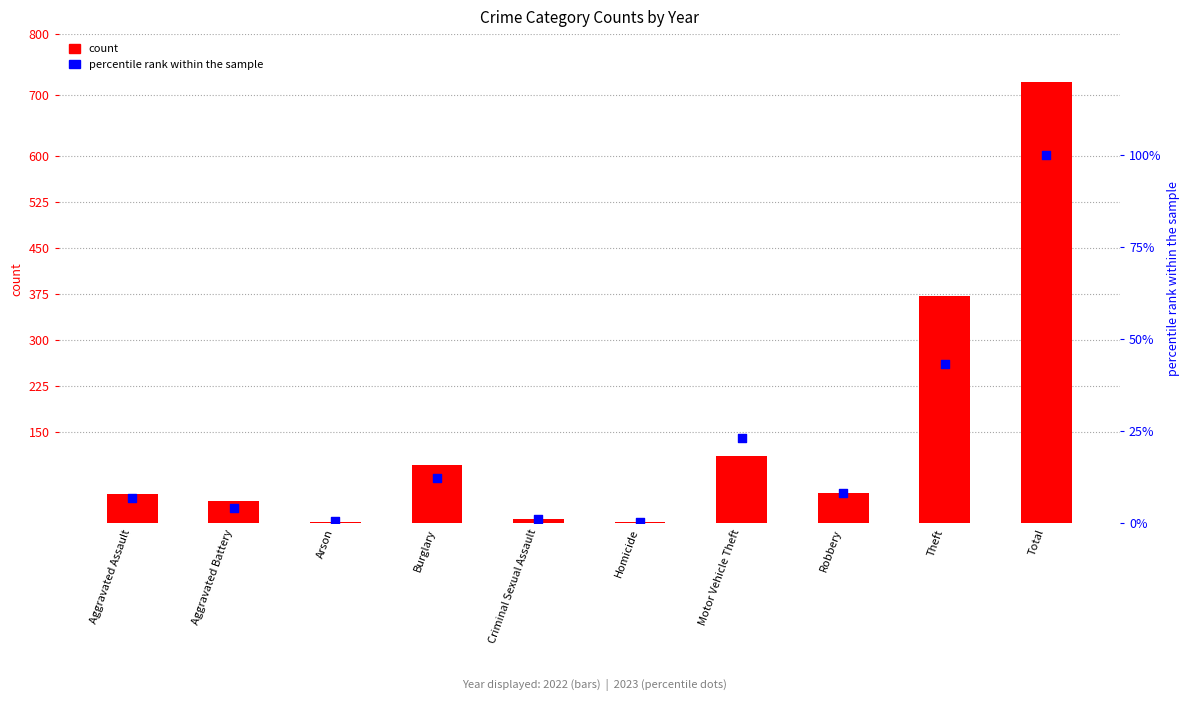

Is the value of count at Criminal Sexual Assault greater than the value of percentile rank within the sample at Robbery?

No